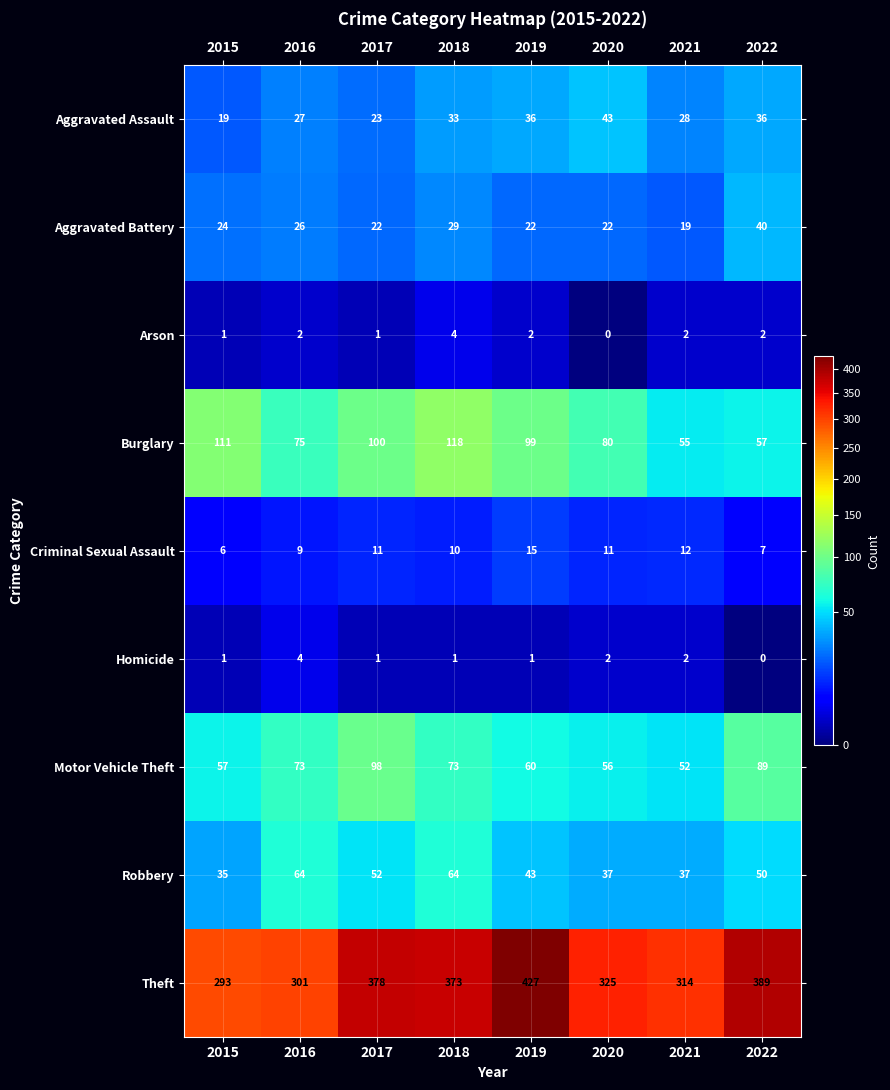

What is the total value across all series at 2016?

581